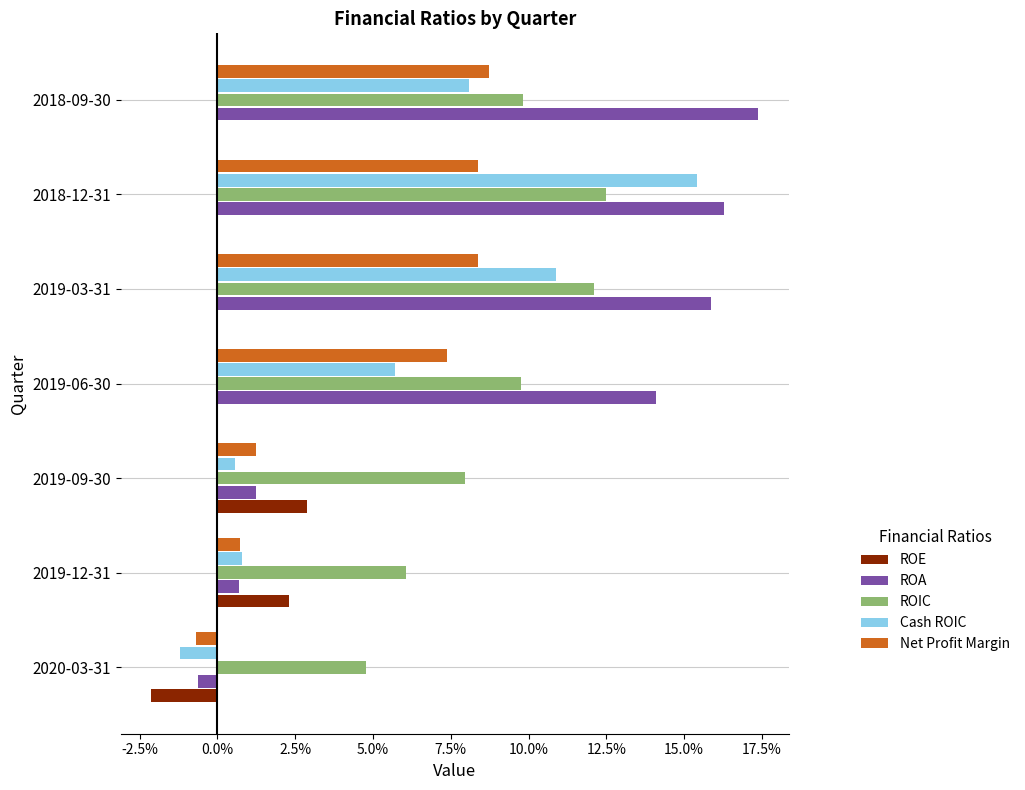

What are all the series names shown in the legend?

ROE, ROA, ROIC, Cash ROIC, Net Profit Margin